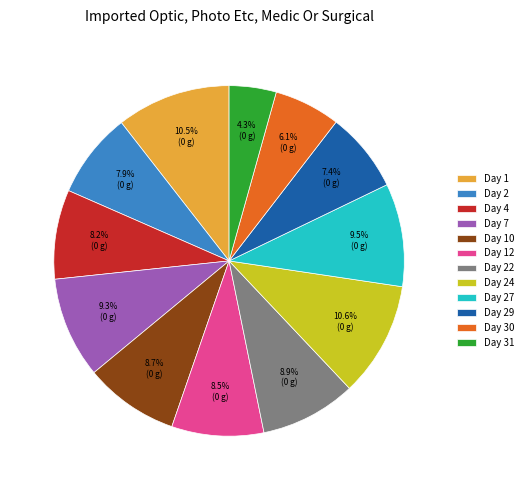

To the nearest percent, what is the difference between the largest and smallest slice percentages?

6%